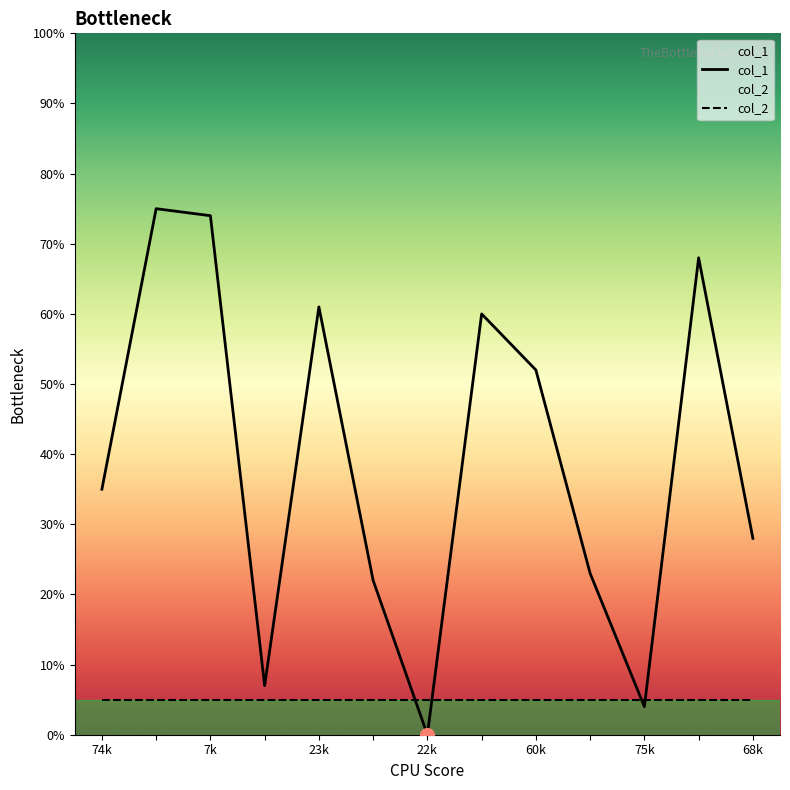

What is the maximum value shown in the chart?

75